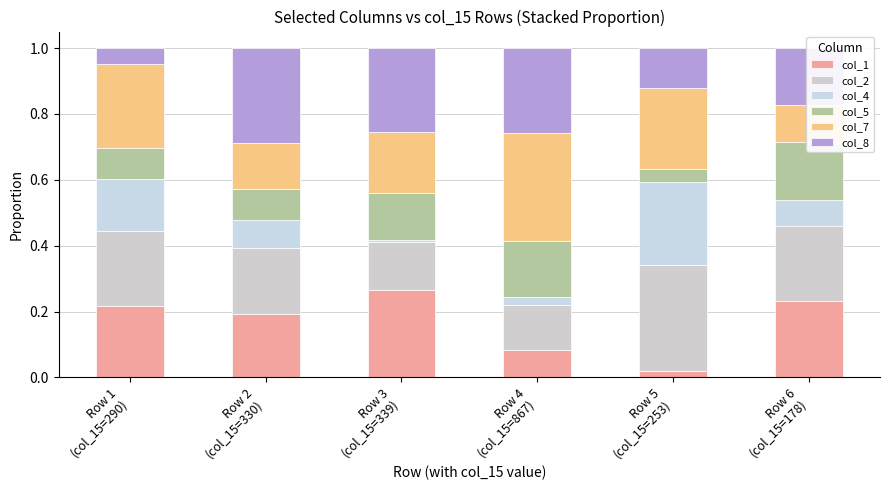

Rank the categories by col_5 value from lowest to highest.

Row 5
(col_15=253), Row 1
(col_15=290), Row 2
(col_15=330), Row 3
(col_15=339), Row 4
(col_15=867), Row 6
(col_15=178)